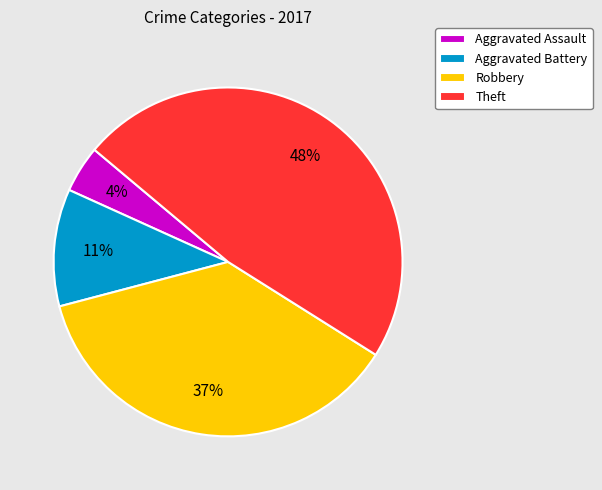

To the nearest percent, what is the difference between the Robbery and Aggravated Battery slice percentages?

26%